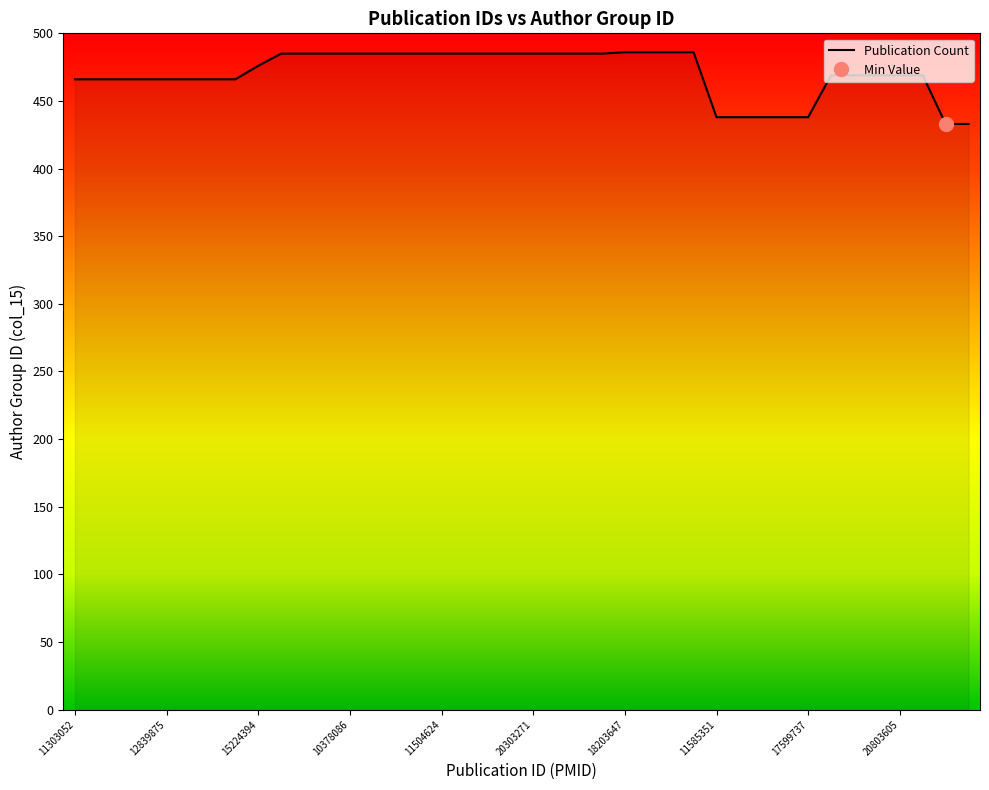

The value of Publication Count at 15224394 is 476. True or false?

True